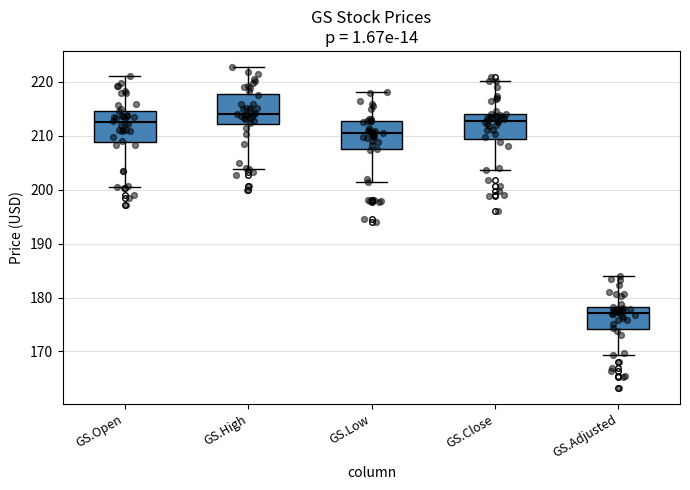

Reading left to right, transcribe this box plot: for each box, give where its median line is, the range the box spans, and where its two whiskers end, as read against the y-axis. The values are not printed on the chart, so give them approximately, as read against the axis.

GS.Open: median 213, box 209 to 215, whiskers 200 to 221
GS.High: median 214, box 212 to 218, whiskers 204 to 223
GS.Low: median 210, box 208 to 213, whiskers 202 to 218
GS.Close: median 213, box 209 to 214, whiskers 204 to 220
GS.Adjusted: median 177, box 174 to 178, whiskers 169 to 184